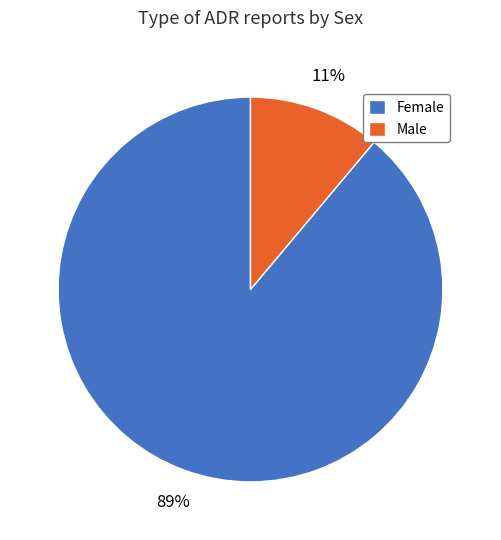

To the nearest percent, what portion does Female represent?

89%